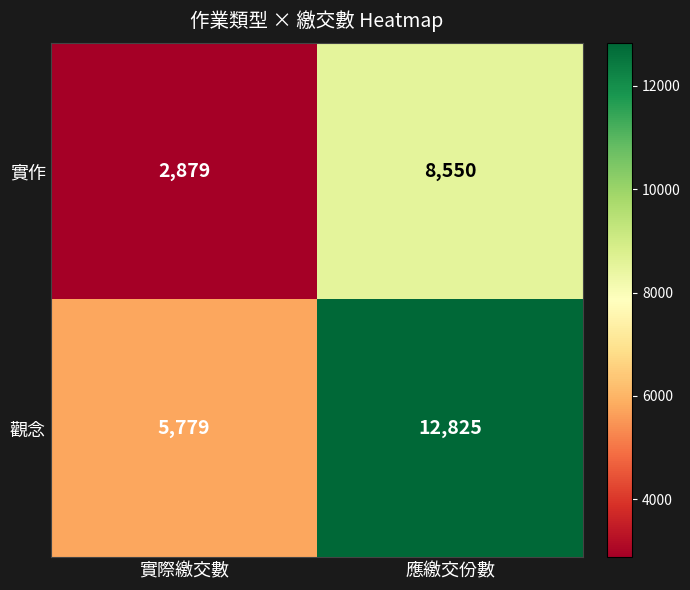

List the series in order of their peak value, lowest first.

實作, 觀念